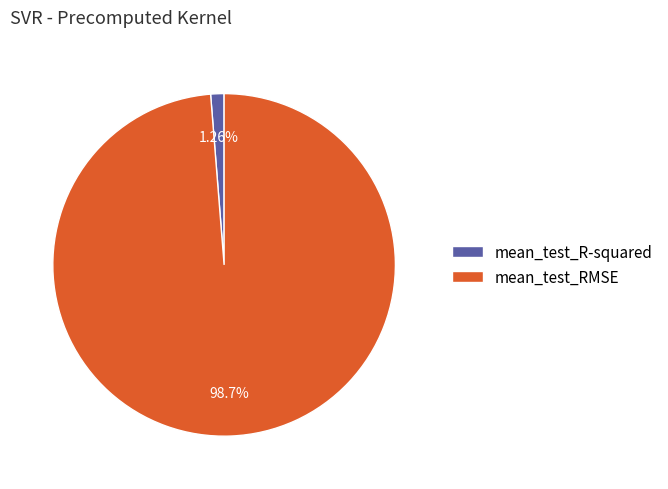

What is the majority slice?

mean_test_RMSE